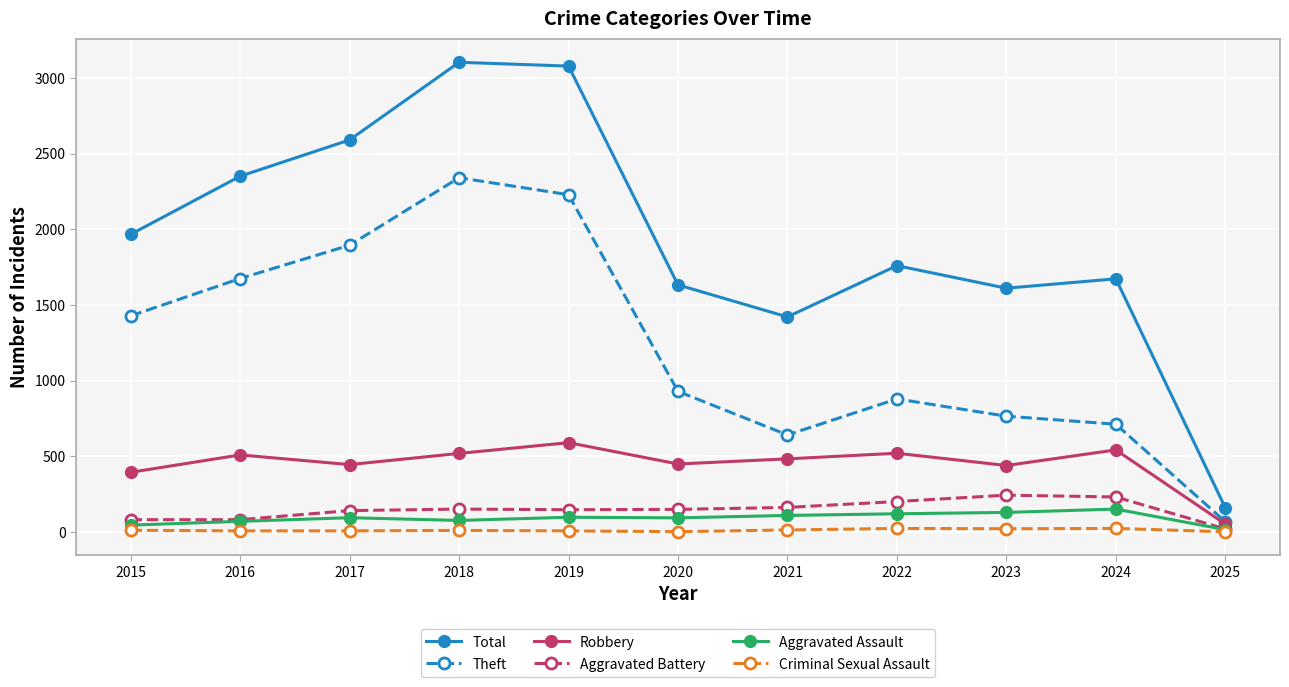

How many data points in Robbery are less than 484?

5